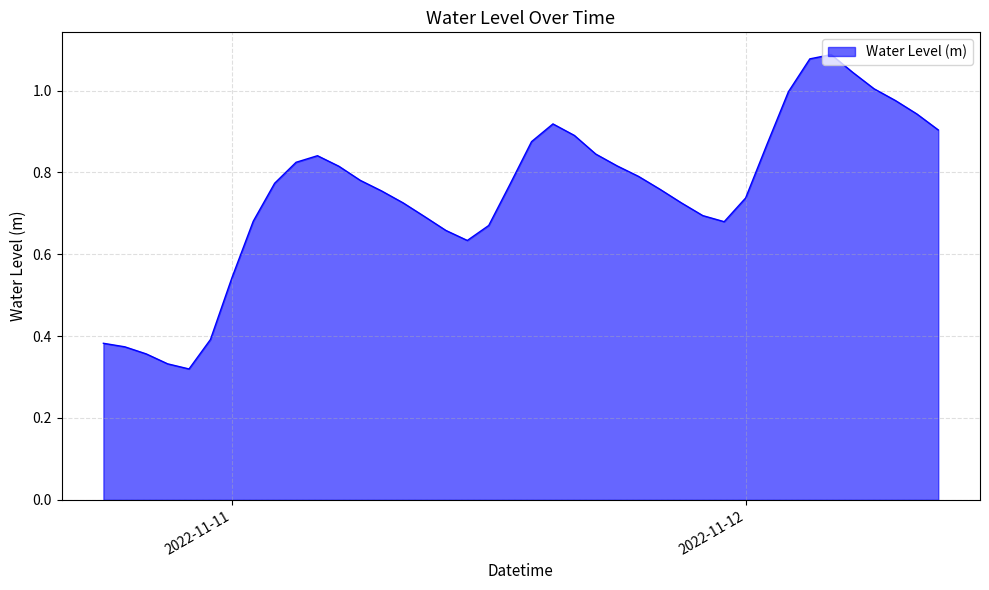

Rank the categories by value from highest to lowest.

2022-11-12 04:00:00, 2022-11-12 03:00:00, 2022-11-12 05:00:00, 2022-11-12 06:00:00, 2022-11-12 02:00:00, 2022-11-12 07:00:00, 2022-11-12 08:00:00, 2022-11-11 15:00:00, 2022-11-12 09:00:00, 2022-11-11 16:00:00, 2022-11-11 14:00:00, 2022-11-12 01:00:00, 2022-11-11 17:00:00, 2022-11-11 04:00:00, 2022-11-11 03:00:00, 2022-11-11 18:00:00, 2022-11-11 05:00:00, 2022-11-11 19:00:00, 2022-11-11 06:00:00, 2022-11-11 02:00:00, 2022-11-11 13:00:00, 2022-11-11 20:00:00, 2022-11-11 07:00:00, 2022-11-12 00:00:00, 2022-11-11 08:00:00, 2022-11-11 21:00:00, 2022-11-11 22:00:00, 2022-11-11 09:00:00, 2022-11-11 01:00:00, 2022-11-11 23:00:00, 2022-11-11 12:00:00, 2022-11-11 10:00:00, 2022-11-11 11:00:00, 2022-11-11 00:00:00, 2022-11-10 23:00:00, 2022-11-10 18:00:00, 2022-11-10 19:00:00, 2022-11-10 20:00:00, 2022-11-10 21:00:00, 2022-11-10 22:00:00